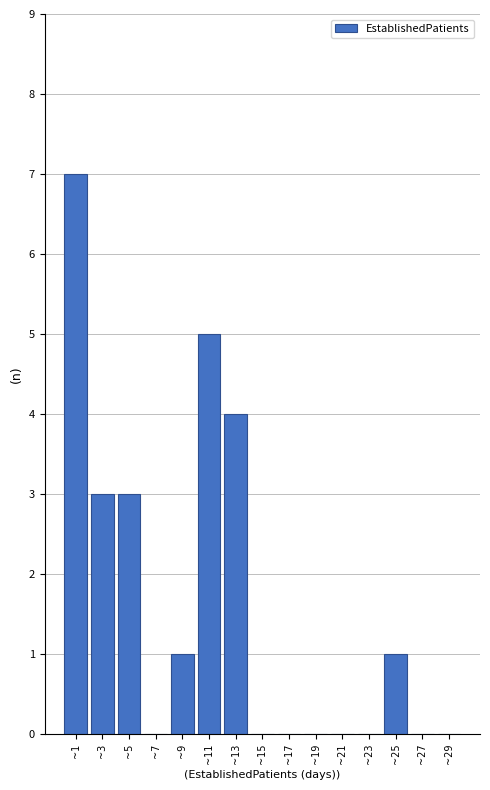

Which range on the x-axis has the tallest bar?

0 to 2